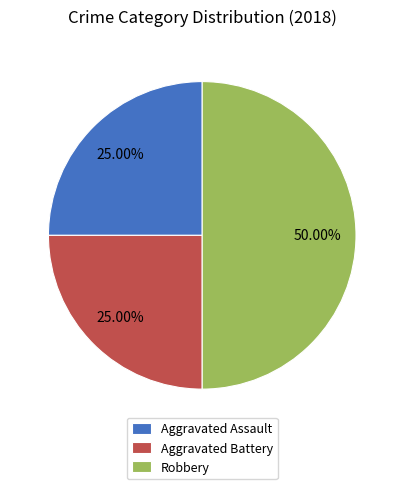

How many slices are in this pie chart?

3